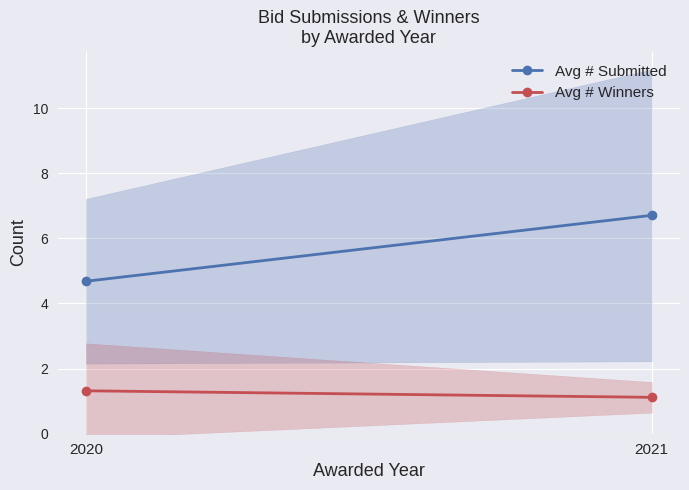

How many distinct data groups are displayed?

2